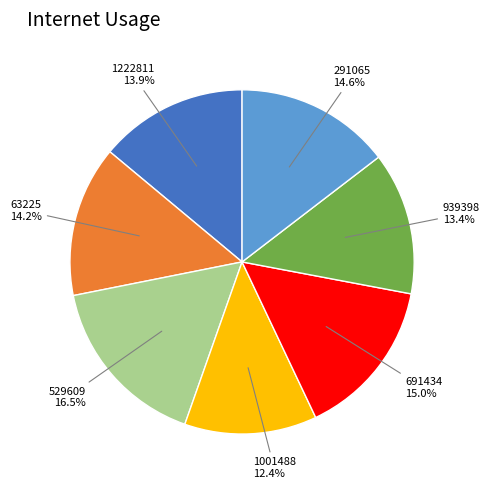

How much of the chart is everything except 1001488?

87.6%